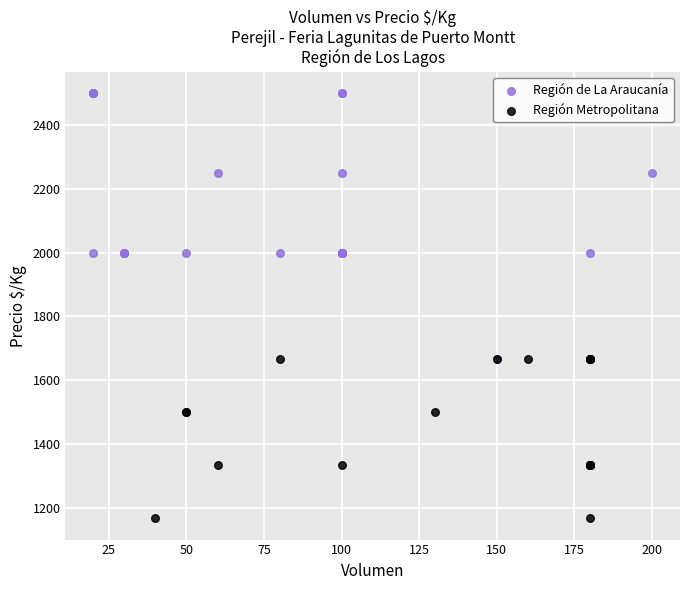

Which series reaches the maximum Y coordinate?

Región de La Araucanía